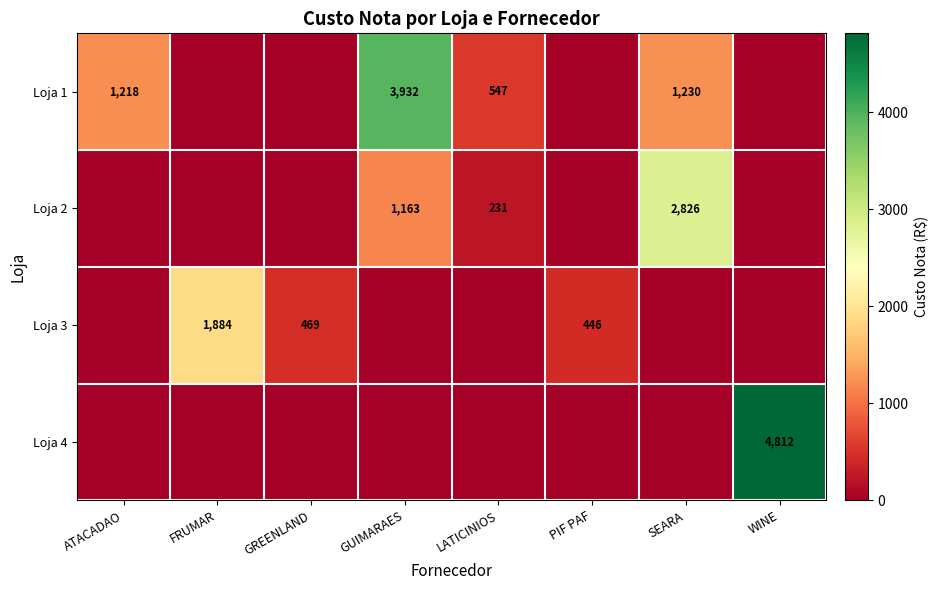

The Loja 3 series shows 126 at PIF PAF. True or false?

False